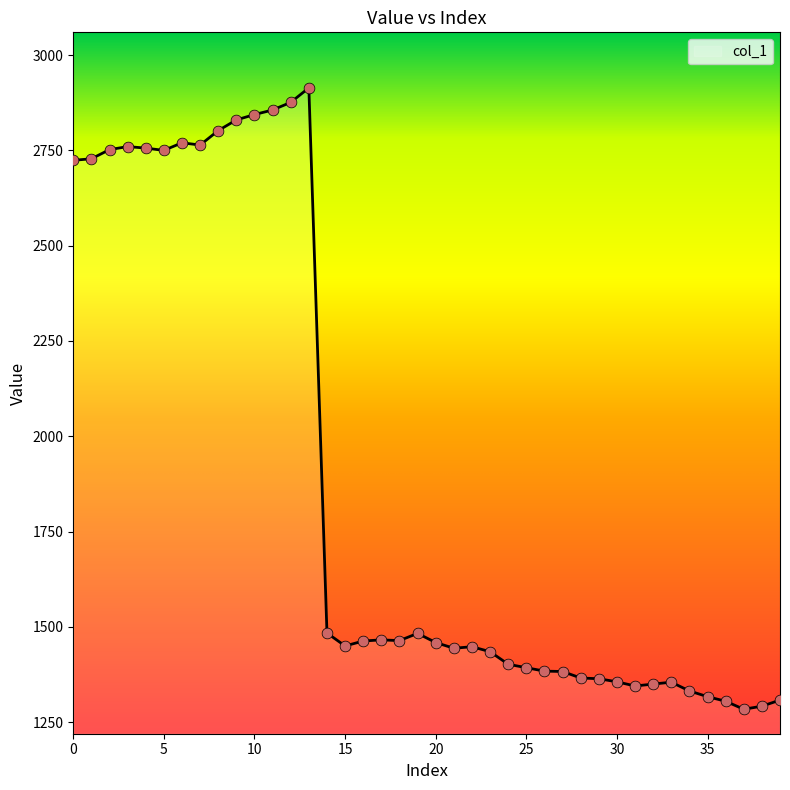

What is the difference between the maximum and minimum values?

1630